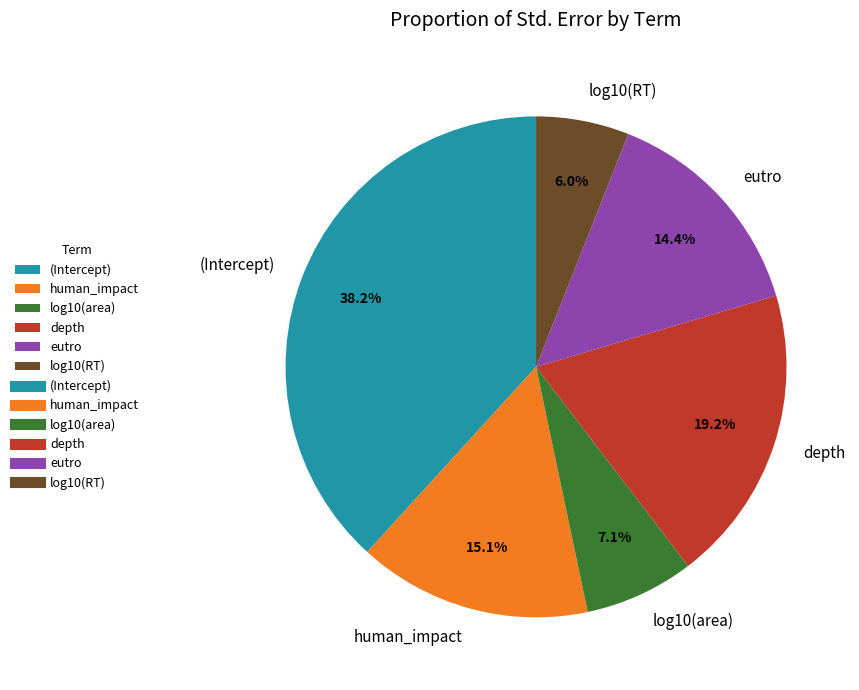

To the nearest percent, what percentage of the pie is log10(area)?

7%